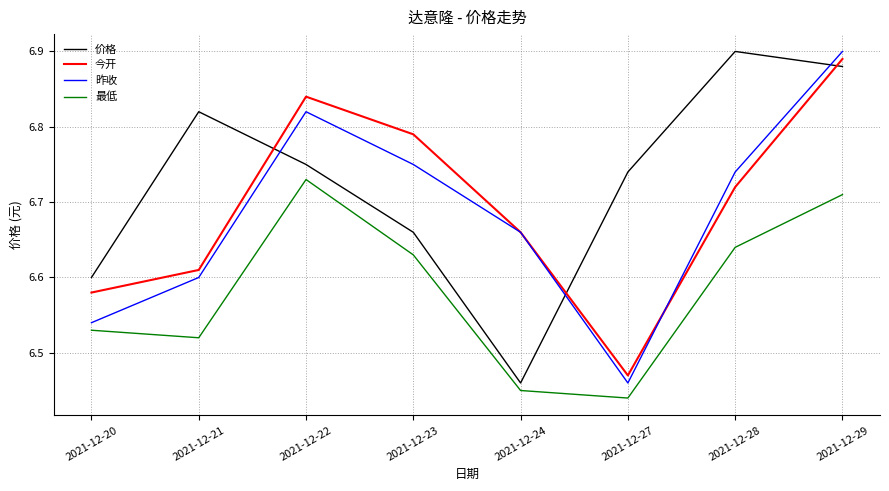

At which label is 价格 closest to 6?

2021-12-24